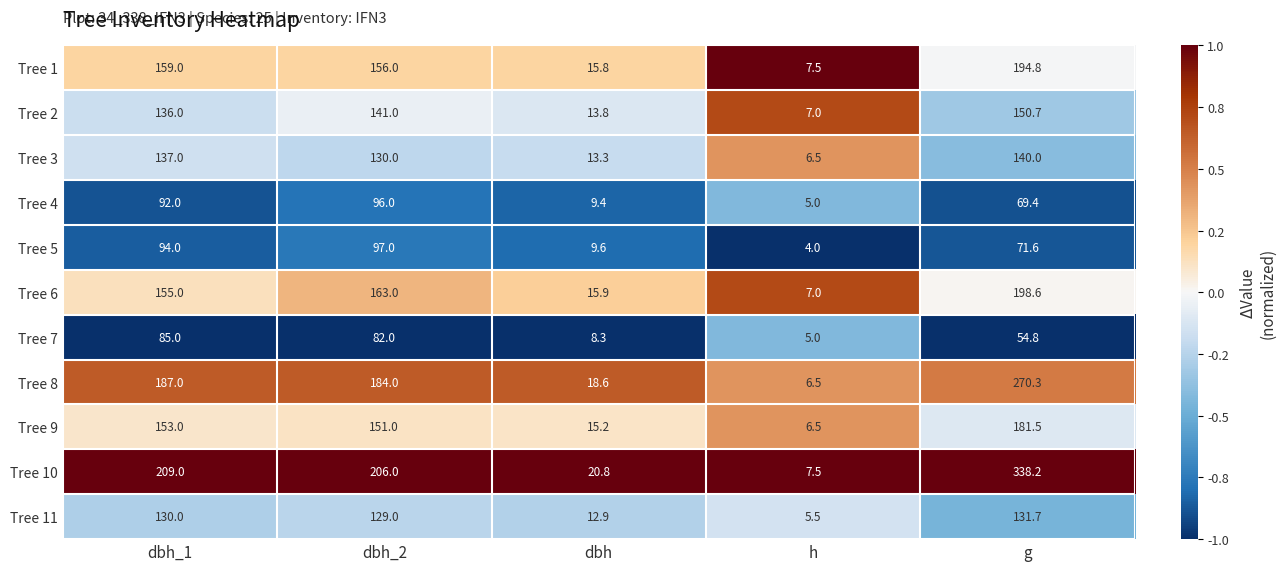

Which series changed the most between dbh_2 and h?

Tree 10